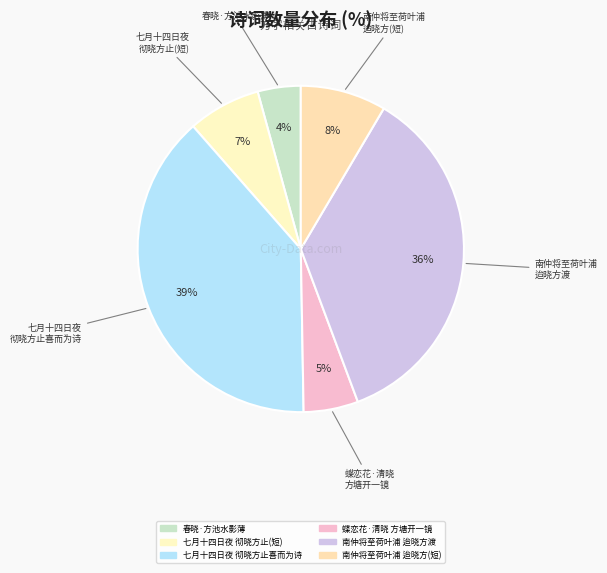

Which category has the smallest portion of the pie?

春晓·方池水影薄